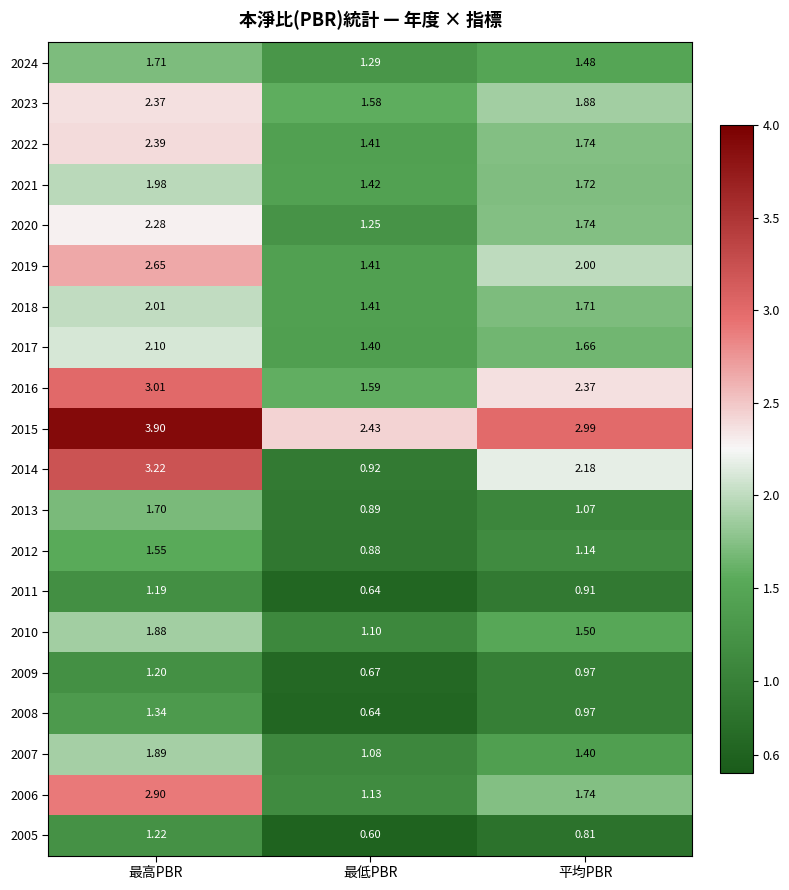

At which label is 2005 closest to 0?

最低PBR